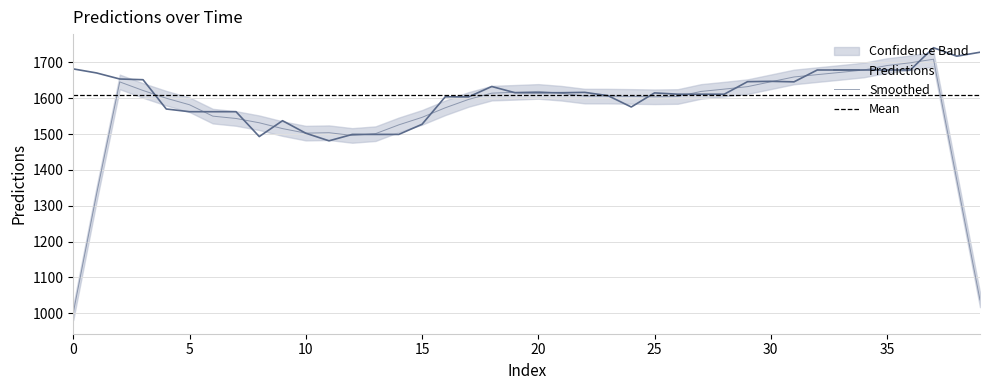

True or false: the data shows 916.8 at 28.

False